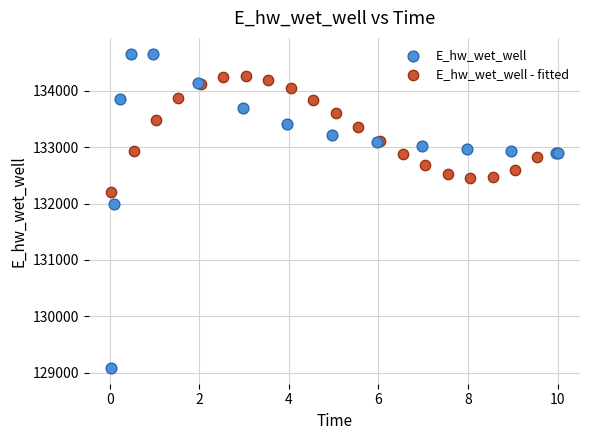

Which series has the largest Y range (max minus min)?

E_hw_wet_well